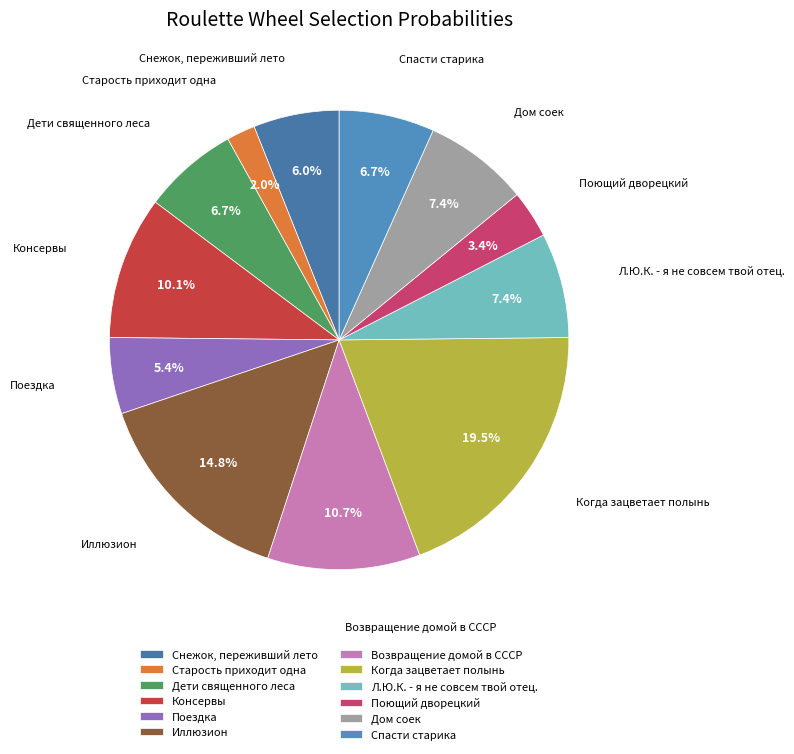

To the nearest percent, what is the difference between the Возвращение домой в СССР and Поющий дворецкий slice percentages?

7%